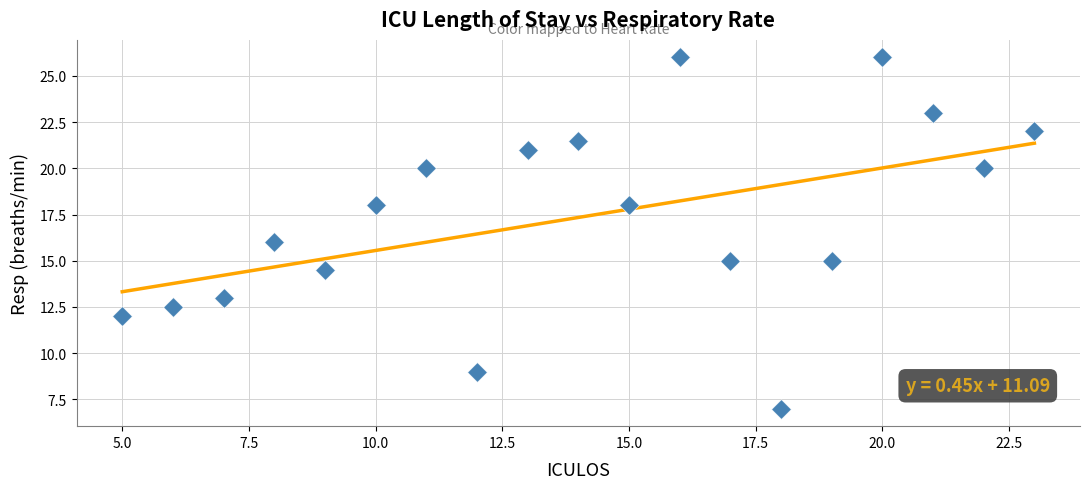

What is the range of Y values (max minus min)?

19.0